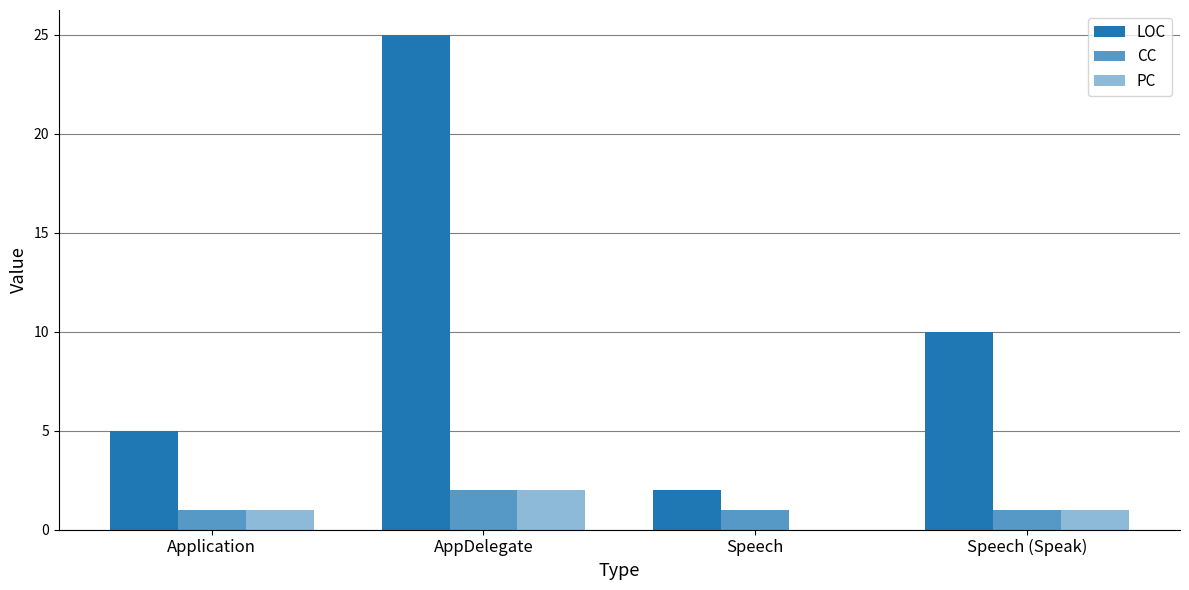

What is the spread (max minus min) of values at AppDelegate?

23